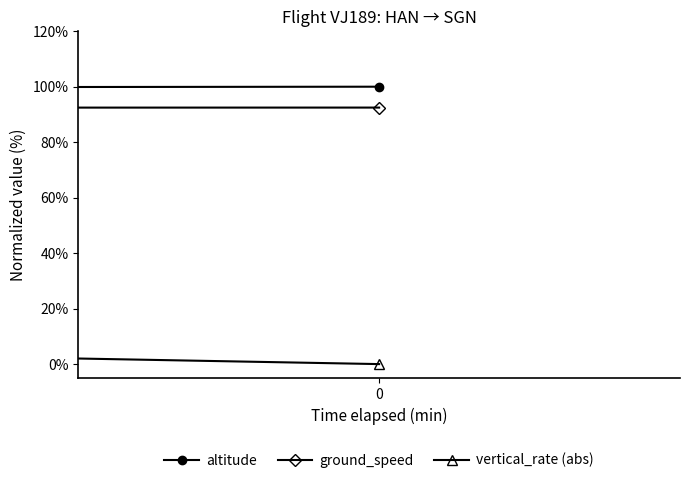

Count the number of categories in the chart.

40